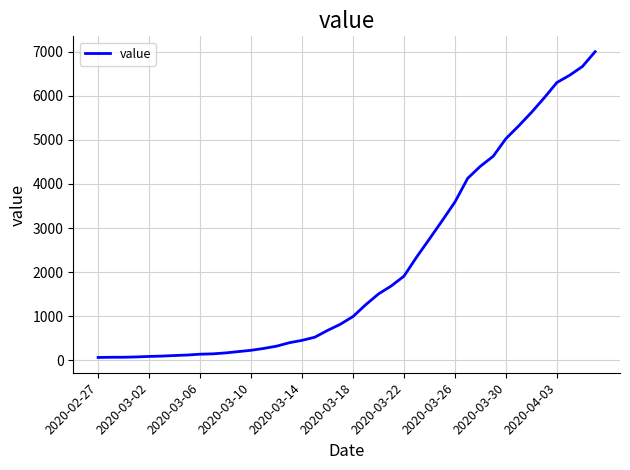

What is the maximum value shown in the chart?

7003